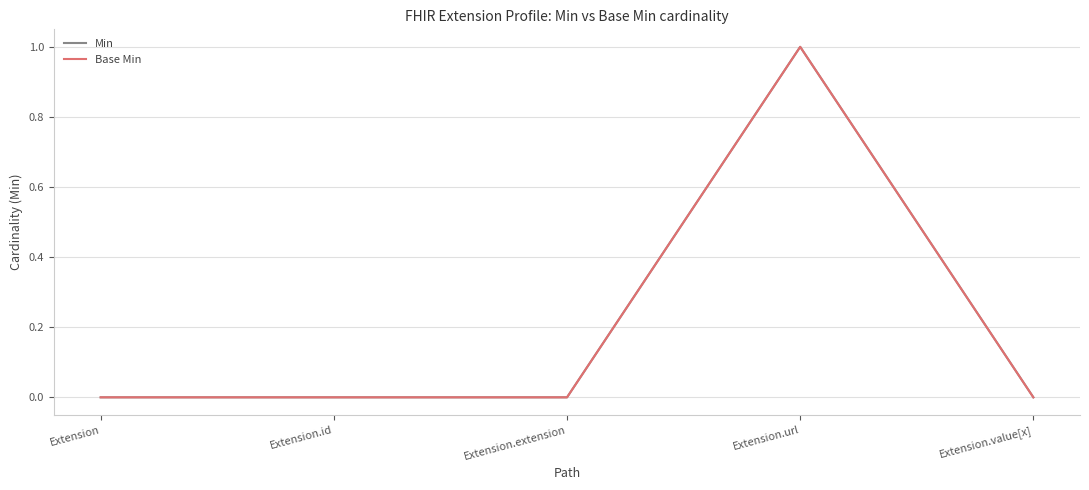

What is the label of the 1st point from the left?

Extension